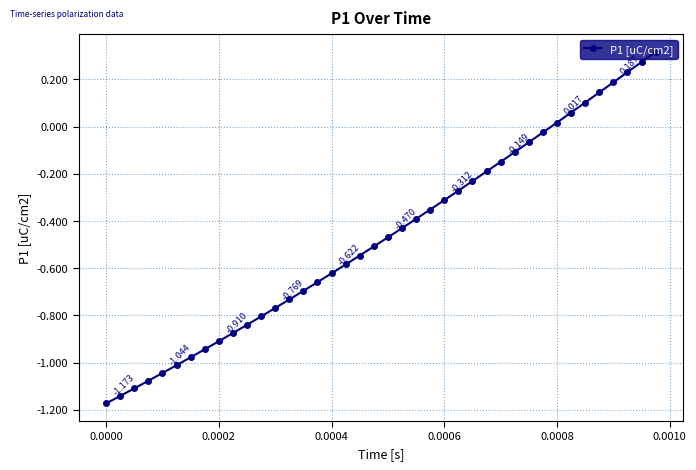

True or false: the data has more than 2 interior local peaks.

False